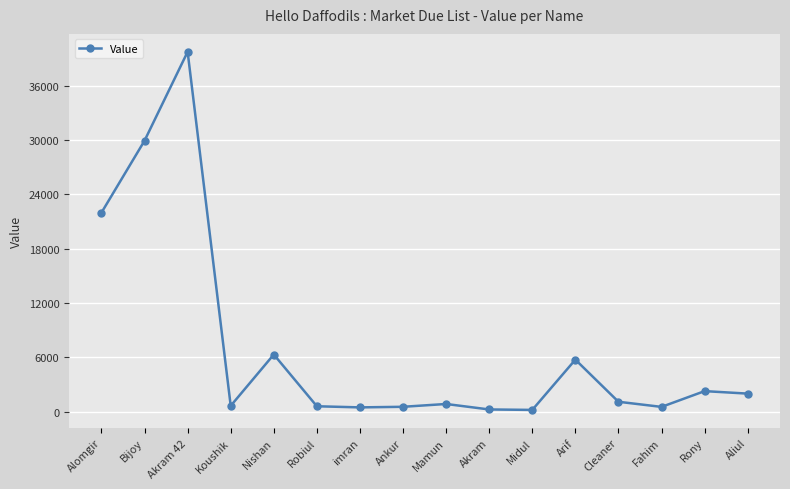

What is the average value?

7075